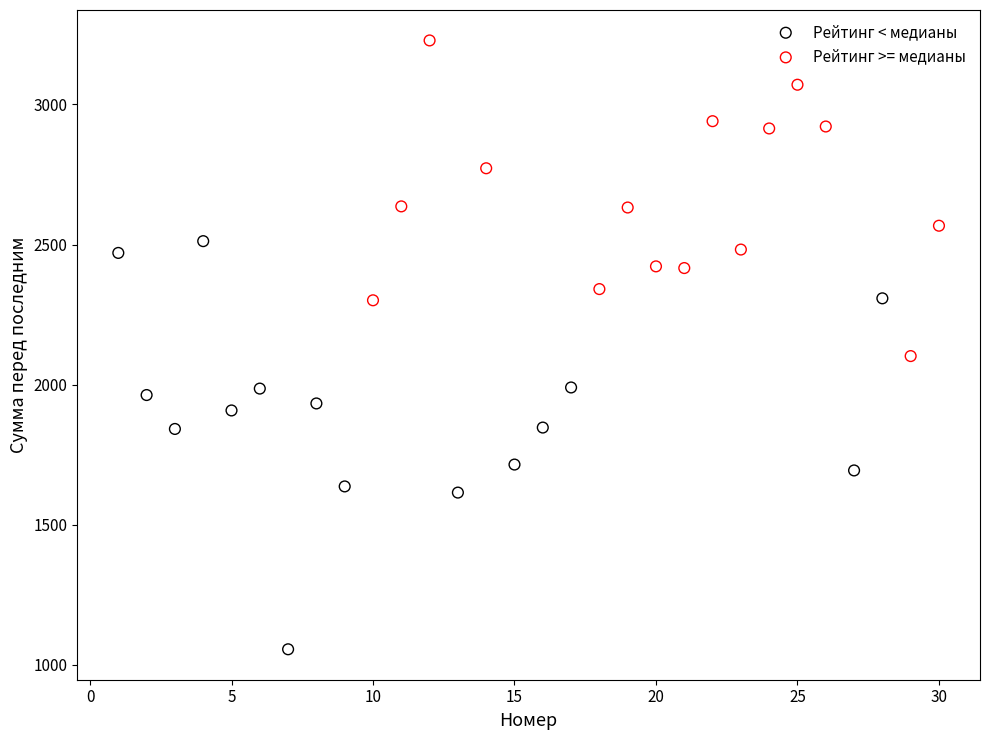

Which series contains the highest Y value?

Рейтинг >= медианы